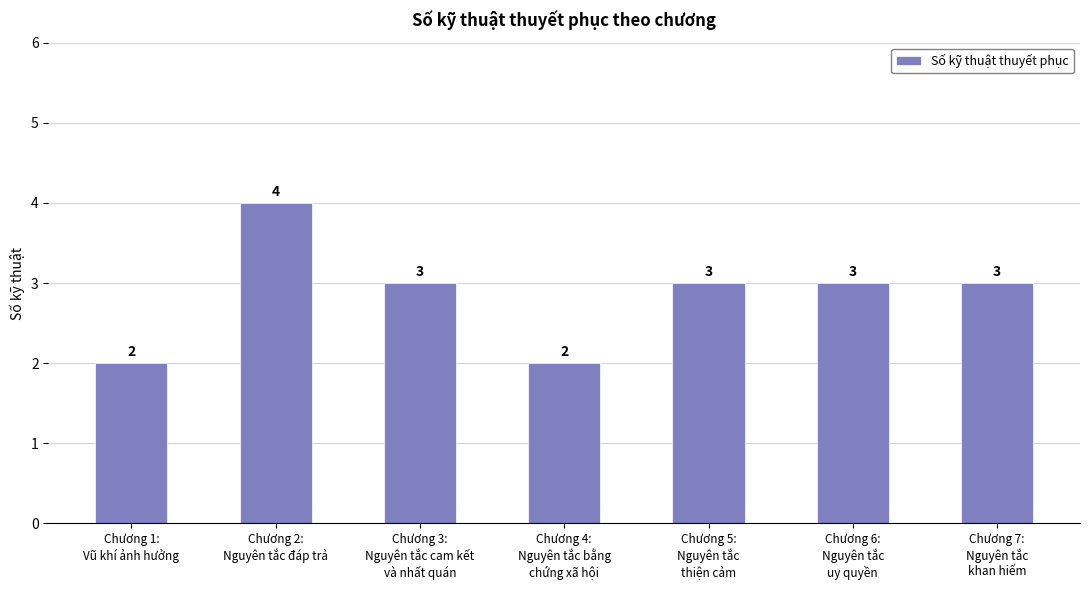

True or false: the data shows 1 at Chương 6:
Nguyên tắc
uy quyền.

False